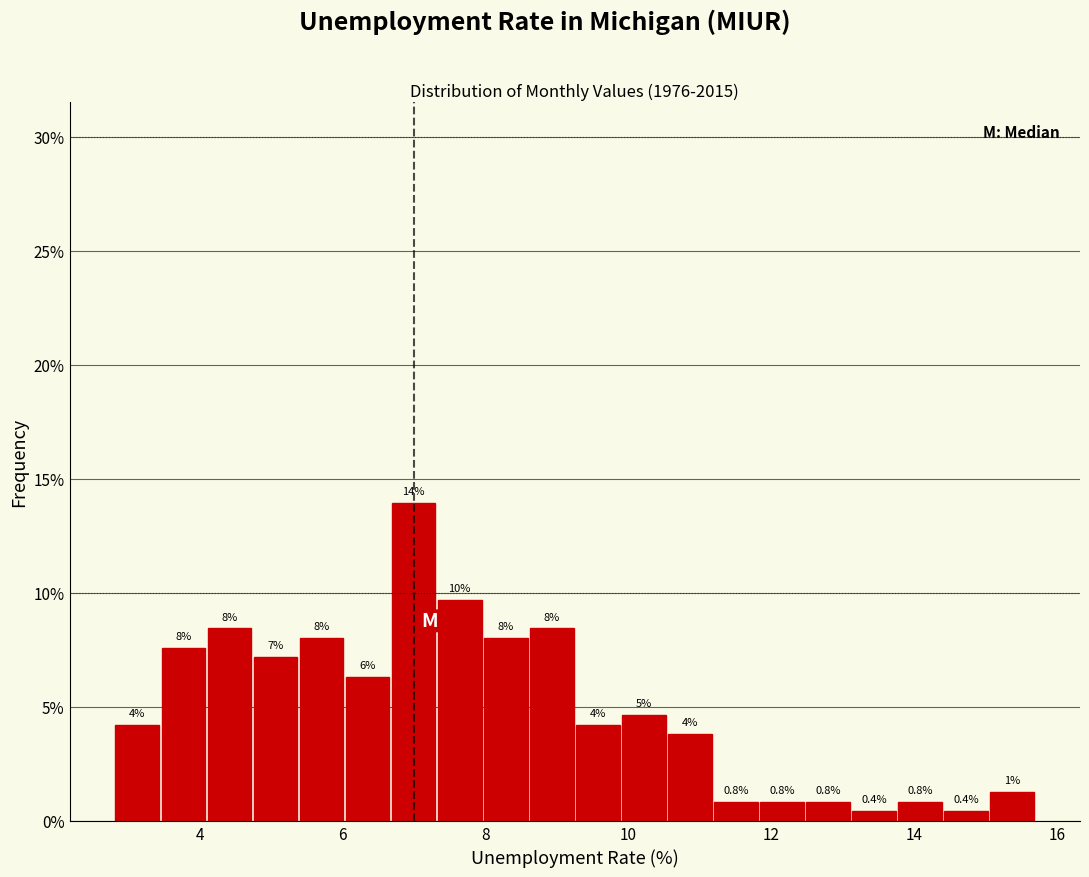

Around what value on the x-axis is the tallest bar? Give the approximate position of its centre, as read against the axis.

7.0